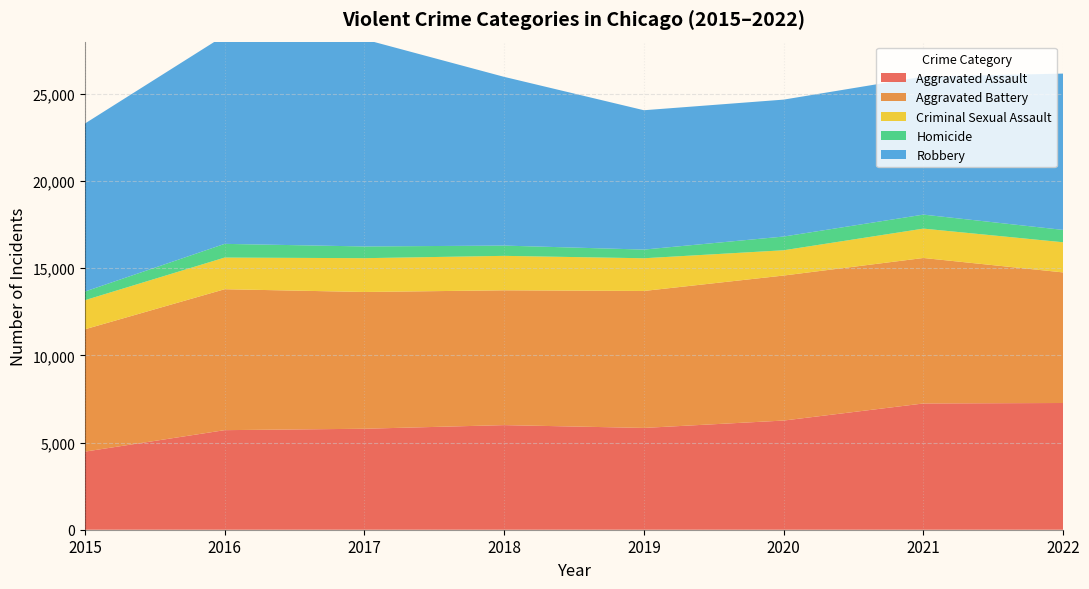

Reading right to left, transcribe all the data shown in this chart.

Aggravated Assault: 7270	7243	6263	5840	6001	5793	5712	4480
Aggravated Battery: 7491	8346	8319	7857	7734	7845	8085	7018
Criminal Sexual Assault: 1729	1685	1450	1876	1976	1940	1816	1669
Homicide: 709	803	787	498	589	672	786	496
Robbery: 8968	7919	7855	7994	9679	11880	11960	9638